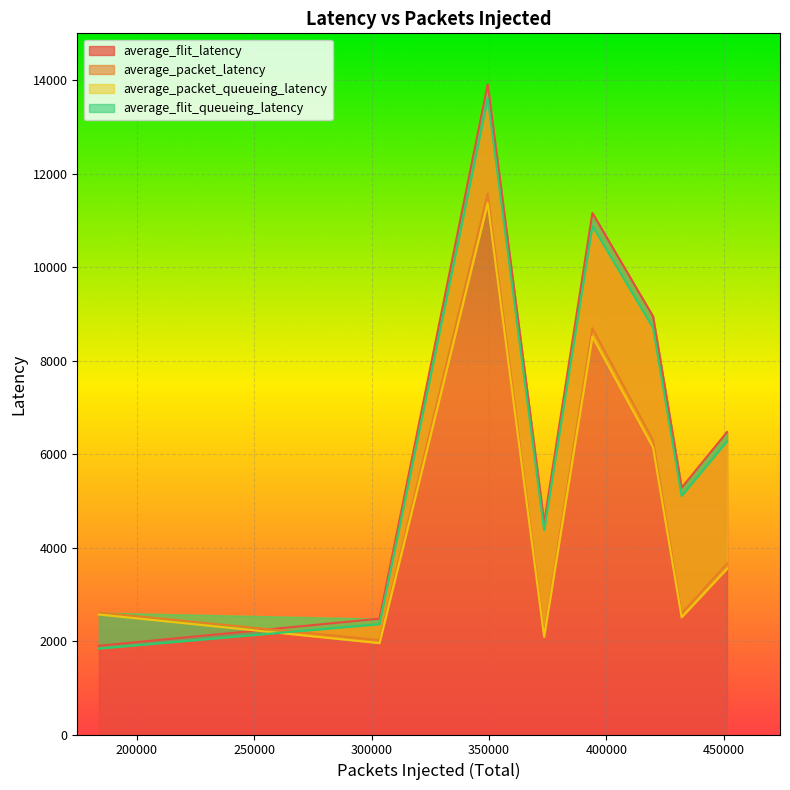

The average_packet_queueing_latency series shows 8270.2 at 419873. True or false?

False